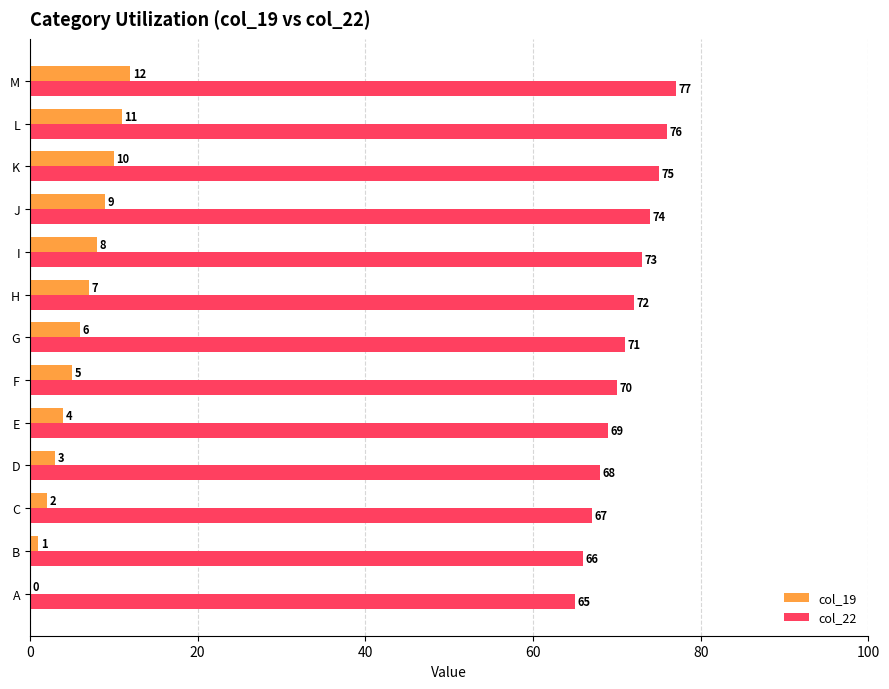

The value of col_22 at H is 29. True or false?

False